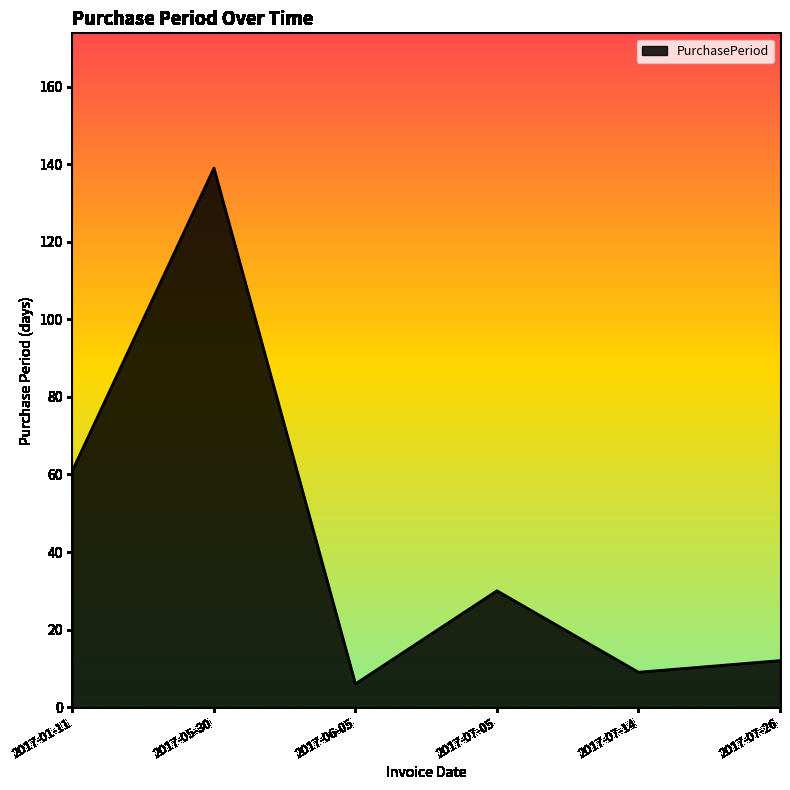

True or false: there are more than 1 points higher than both neighbors.

True